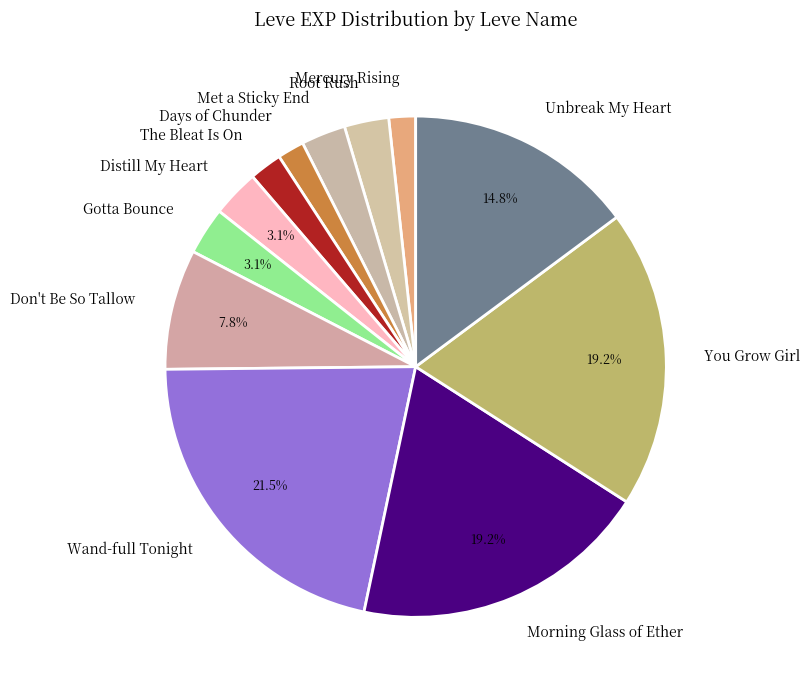

What is the ratio of the value at Days of Chunder to the value at Mercury Rising?

1.0